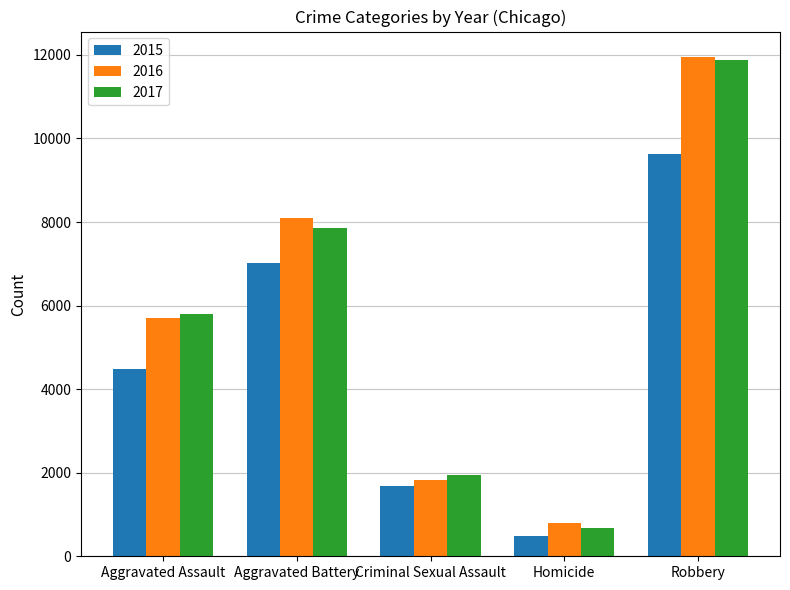

What is the sum of the 2015 values at Robbery and Aggravated Battery?

16656